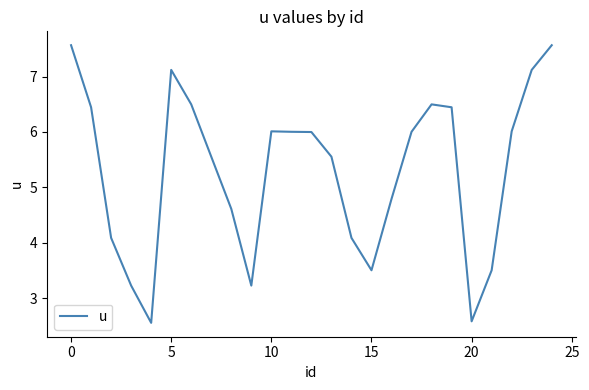

What is the difference between the maximum and minimum values?

5.0